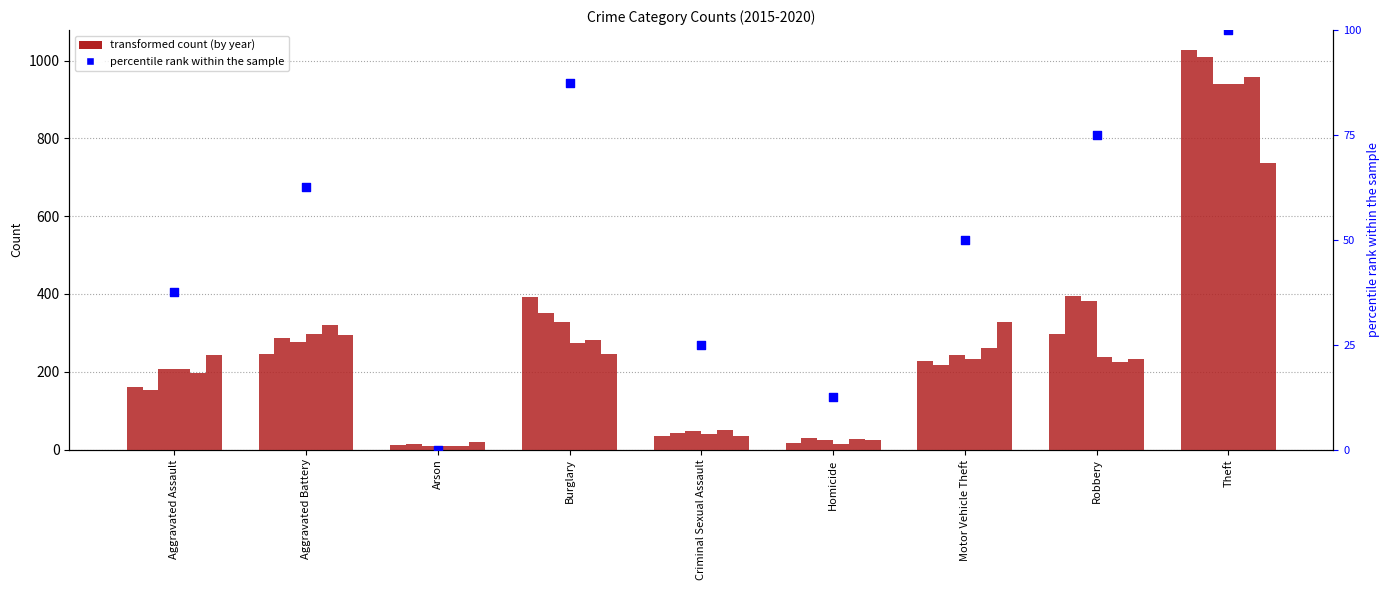

Which has a higher value, Homicide or Criminal Sexual Assault?

Criminal Sexual Assault